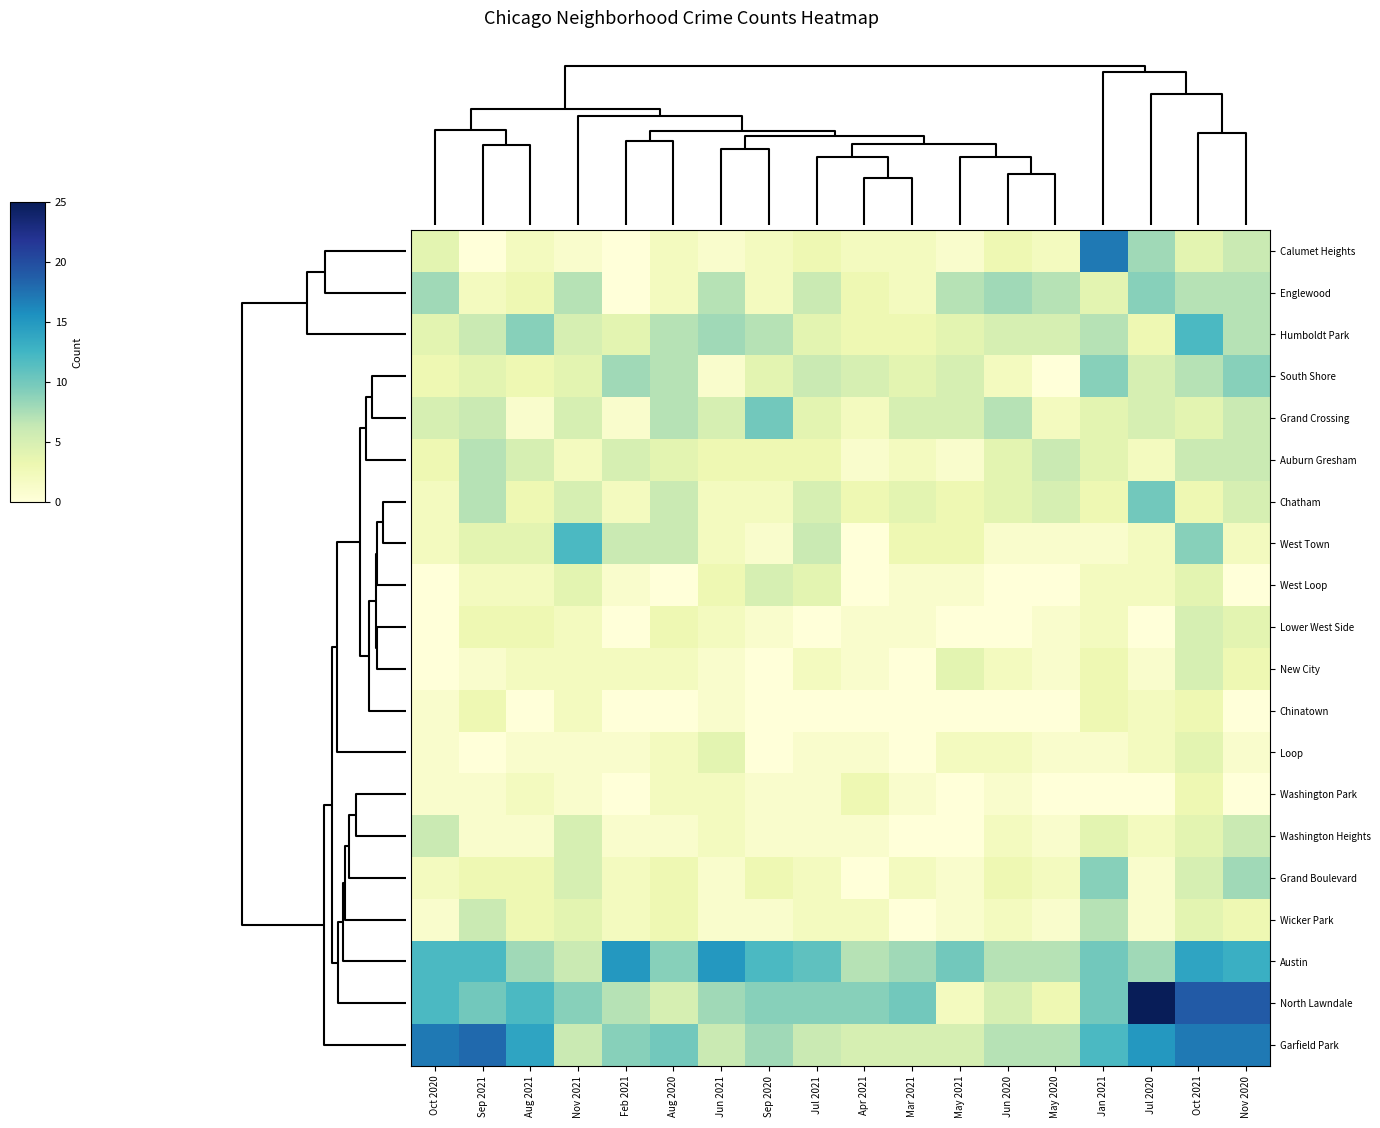

Reading left to right, extract all data points from this chart.

Calumet Heights: Oct 2020=4	Sep 2021=0	Aug 2021=2	Nov 2021=1	Feb 2021=0	Aug 2020=2	Jun 2021=1	Sep 2020=2	Jul 2021=3	Apr 2021=2	Mar 2021=2	May 2021=1	Jun 2020=3	May 2020=2	Jan 2021=17	Jul 2020=8	Oct 2021=4	Nov 2020=6
Englewood: Oct 2020=8	Sep 2021=2	Aug 2021=3	Nov 2021=7	Feb 2021=0	Aug 2020=2	Jun 2021=7	Sep 2020=2	Jul 2021=6	Apr 2021=3	Mar 2021=2	May 2021=7	Jun 2020=8	May 2020=7	Jan 2021=4	Jul 2020=9	Oct 2021=7	Nov 2020=7
Humboldt Park: Oct 2020=4	Sep 2021=6	Aug 2021=9	Nov 2021=5	Feb 2021=4	Aug 2020=7	Jun 2021=8	Sep 2020=7	Jul 2021=4	Apr 2021=3	Mar 2021=3	May 2021=4	Jun 2020=5	May 2020=5	Jan 2021=7	Jul 2020=3	Oct 2021=12	Nov 2020=7
South Shore: Oct 2020=3	Sep 2021=4	Aug 2021=3	Nov 2021=4	Feb 2021=8	Aug 2020=7	Jun 2021=1	Sep 2020=4	Jul 2021=6	Apr 2021=5	Mar 2021=4	May 2021=5	Jun 2020=2	May 2020=0	Jan 2021=9	Jul 2020=5	Oct 2021=7	Nov 2020=9
Grand Crossing: Oct 2020=5	Sep 2021=6	Aug 2021=1	Nov 2021=5	Feb 2021=1	Aug 2020=7	Jun 2021=5	Sep 2020=10	Jul 2021=4	Apr 2021=2	Mar 2021=5	May 2021=5	Jun 2020=7	May 2020=2	Jan 2021=4	Jul 2020=5	Oct 2021=4	Nov 2020=6
Auburn Gresham: Oct 2020=3	Sep 2021=7	Aug 2021=5	Nov 2021=2	Feb 2021=5	Aug 2020=4	Jun 2021=3	Sep 2020=3	Jul 2021=3	Apr 2021=1	Mar 2021=2	May 2021=1	Jun 2020=4	May 2020=6	Jan 2021=4	Jul 2020=2	Oct 2021=6	Nov 2020=6
Chatham: Oct 2020=2	Sep 2021=7	Aug 2021=3	Nov 2021=5	Feb 2021=2	Aug 2020=6	Jun 2021=2	Sep 2020=2	Jul 2021=5	Apr 2021=3	Mar 2021=4	May 2021=3	Jun 2020=4	May 2020=5	Jan 2021=3	Jul 2020=10	Oct 2021=3	Nov 2020=5
West Town: Oct 2020=2	Sep 2021=4	Aug 2021=4	Nov 2021=12	Feb 2021=6	Aug 2020=6	Jun 2021=2	Sep 2020=1	Jul 2021=6	Apr 2021=0	Mar 2021=3	May 2021=3	Jun 2020=1	May 2020=1	Jan 2021=1	Jul 2020=2	Oct 2021=9	Nov 2020=2
West Loop: Oct 2020=0	Sep 2021=2	Aug 2021=2	Nov 2021=4	Feb 2021=1	Aug 2020=0	Jun 2021=3	Sep 2020=5	Jul 2021=4	Apr 2021=0	Mar 2021=1	May 2021=1	Jun 2020=0	May 2020=0	Jan 2021=2	Jul 2020=2	Oct 2021=4	Nov 2020=0
Lower West Side: Oct 2020=0	Sep 2021=3	Aug 2021=3	Nov 2021=2	Feb 2021=0	Aug 2020=3	Jun 2021=2	Sep 2020=1	Jul 2021=0	Apr 2021=1	Mar 2021=1	May 2021=0	Jun 2020=0	May 2020=1	Jan 2021=2	Jul 2020=0	Oct 2021=5	Nov 2020=4
New City: Oct 2020=0	Sep 2021=1	Aug 2021=2	Nov 2021=2	Feb 2021=2	Aug 2020=2	Jun 2021=1	Sep 2020=0	Jul 2021=2	Apr 2021=1	Mar 2021=0	May 2021=4	Jun 2020=2	May 2020=1	Jan 2021=3	Jul 2020=1	Oct 2021=5	Nov 2020=3
Chinatown: Oct 2020=1	Sep 2021=3	Aug 2021=0	Nov 2021=2	Feb 2021=0	Aug 2020=0	Jun 2021=1	Sep 2020=0	Jul 2021=0	Apr 2021=0	Mar 2021=0	May 2021=0	Jun 2020=0	May 2020=0	Jan 2021=3	Jul 2020=2	Oct 2021=3	Nov 2020=0
Loop: Oct 2020=1	Sep 2021=0	Aug 2021=1	Nov 2021=1	Feb 2021=1	Aug 2020=2	Jun 2021=4	Sep 2020=0	Jul 2021=1	Apr 2021=1	Mar 2021=0	May 2021=2	Jun 2020=2	May 2020=1	Jan 2021=1	Jul 2020=2	Oct 2021=4	Nov 2020=1
Washington Park: Oct 2020=1	Sep 2021=1	Aug 2021=2	Nov 2021=1	Feb 2021=0	Aug 2020=2	Jun 2021=2	Sep 2020=1	Jul 2021=1	Apr 2021=3	Mar 2021=1	May 2021=0	Jun 2020=1	May 2020=0	Jan 2021=0	Jul 2020=0	Oct 2021=3	Nov 2020=0
Washington Heights: Oct 2020=6	Sep 2021=1	Aug 2021=1	Nov 2021=5	Feb 2021=1	Aug 2020=1	Jun 2021=2	Sep 2020=1	Jul 2021=1	Apr 2021=1	Mar 2021=0	May 2021=0	Jun 2020=2	May 2020=1	Jan 2021=4	Jul 2020=2	Oct 2021=4	Nov 2020=6
Grand Boulevard: Oct 2020=2	Sep 2021=3	Aug 2021=3	Nov 2021=5	Feb 2021=2	Aug 2020=3	Jun 2021=1	Sep 2020=3	Jul 2021=2	Apr 2021=0	Mar 2021=2	May 2021=1	Jun 2020=3	May 2020=2	Jan 2021=9	Jul 2020=1	Oct 2021=5	Nov 2020=8
Wicker Park: Oct 2020=1	Sep 2021=6	Aug 2021=3	Nov 2021=4	Feb 2021=2	Aug 2020=3	Jun 2021=1	Sep 2020=1	Jul 2021=2	Apr 2021=2	Mar 2021=0	May 2021=1	Jun 2020=2	May 2020=1	Jan 2021=7	Jul 2020=1	Oct 2021=4	Nov 2020=3
Austin: Oct 2020=12	Sep 2021=12	Aug 2021=8	Nov 2021=6	Feb 2021=15	Aug 2020=9	Jun 2021=15	Sep 2020=12	Jul 2021=11	Apr 2021=7	Mar 2021=8	May 2021=10	Jun 2020=7	May 2020=7	Jan 2021=10	Jul 2020=8	Oct 2021=14	Nov 2020=13
North Lawndale: Oct 2020=12	Sep 2021=10	Aug 2021=12	Nov 2021=9	Feb 2021=7	Aug 2020=5	Jun 2021=8	Sep 2020=9	Jul 2021=9	Apr 2021=9	Mar 2021=10	May 2021=2	Jun 2020=5	May 2020=3	Jan 2021=10	Jul 2020=25	Oct 2021=19	Nov 2020=19
Garfield Park: Oct 2020=17	Sep 2021=18	Aug 2021=14	Nov 2021=6	Feb 2021=9	Aug 2020=10	Jun 2021=6	Sep 2020=8	Jul 2021=6	Apr 2021=5	Mar 2021=5	May 2021=5	Jun 2020=7	May 2020=7	Jan 2021=12	Jul 2020=15	Oct 2021=17	Nov 2020=17